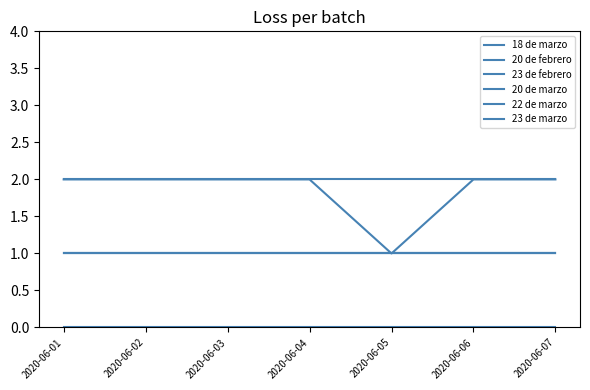

What is the value of the 20 de febrero point at the 3rd from the left?

1